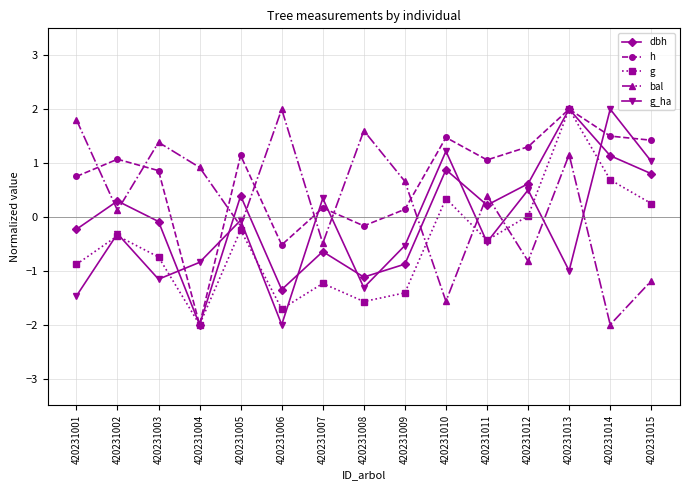

What is the difference between the highest and lowest values at 420231007?

1.6